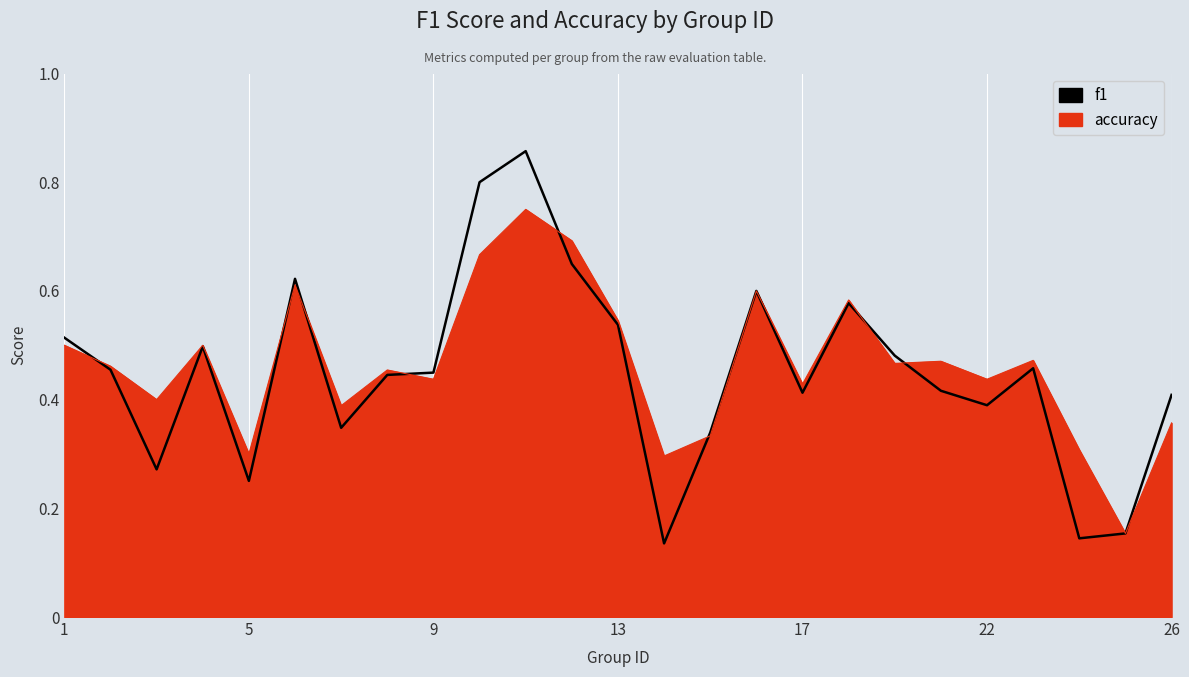

List the labels in order of accuracy value, largest first.

11, 12, 10, 6, 16, 18, 13, 1, 4, 23, 21, 19, 2, 8, 9, 22, 17, 3, 7, 26, 15, 24, 5, 14, 25